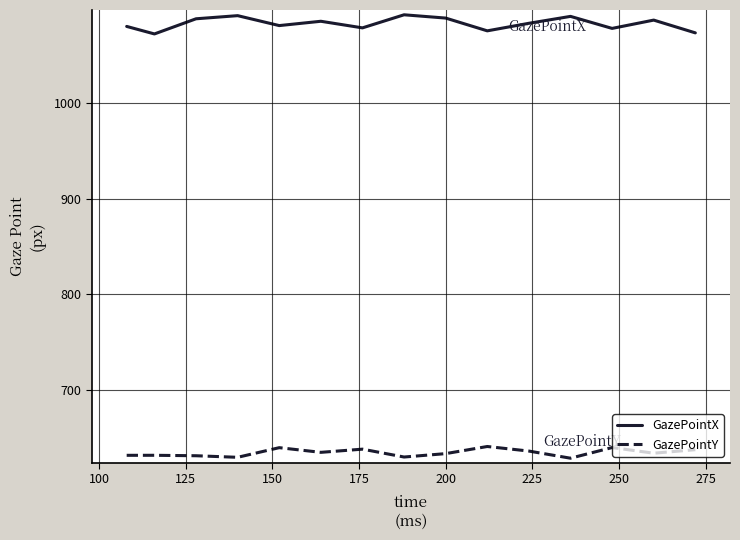

What is the difference between the second highest and minimum values in the GazePointX series?

19.1